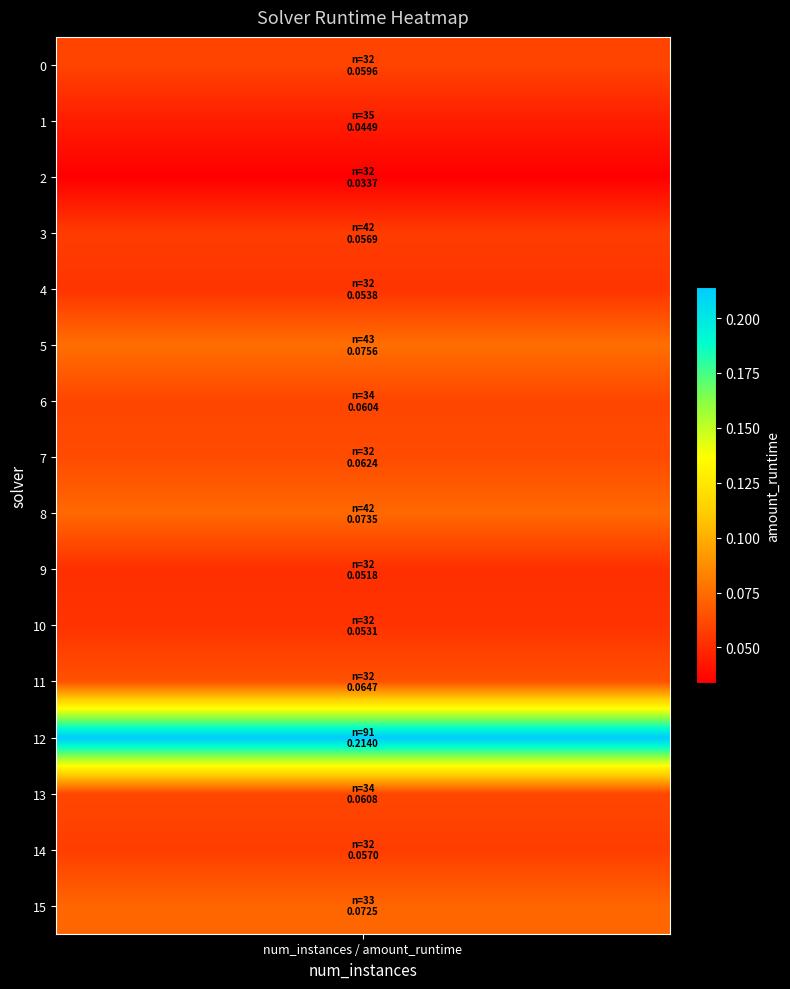

True or false: the data shows 0.1 at 9.

False